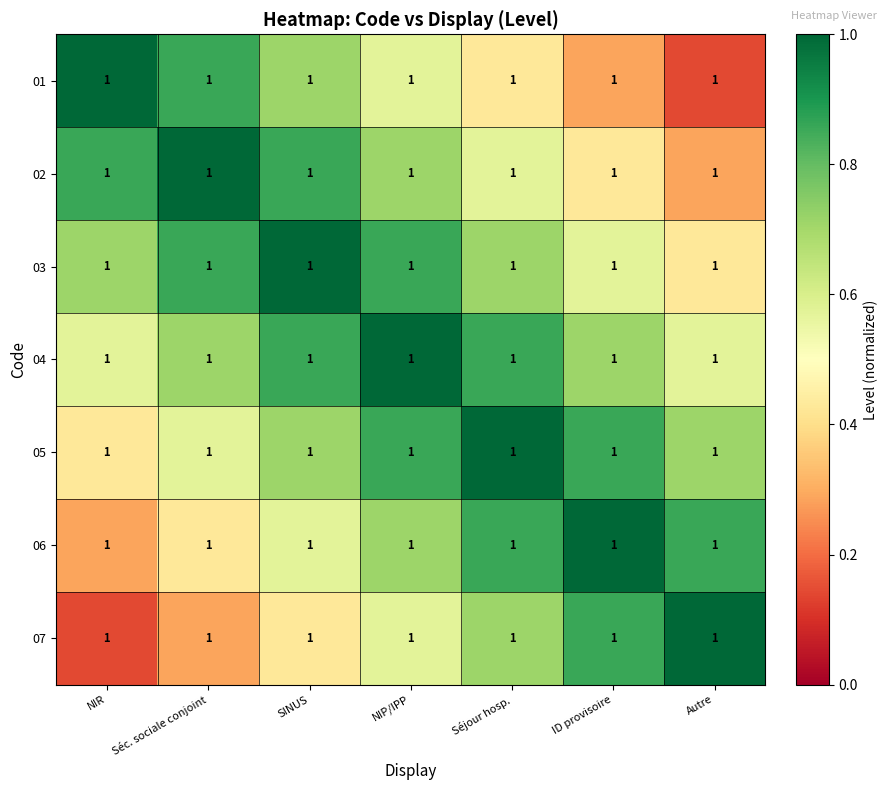

Count the 03 values in the range 0 to 1.

7